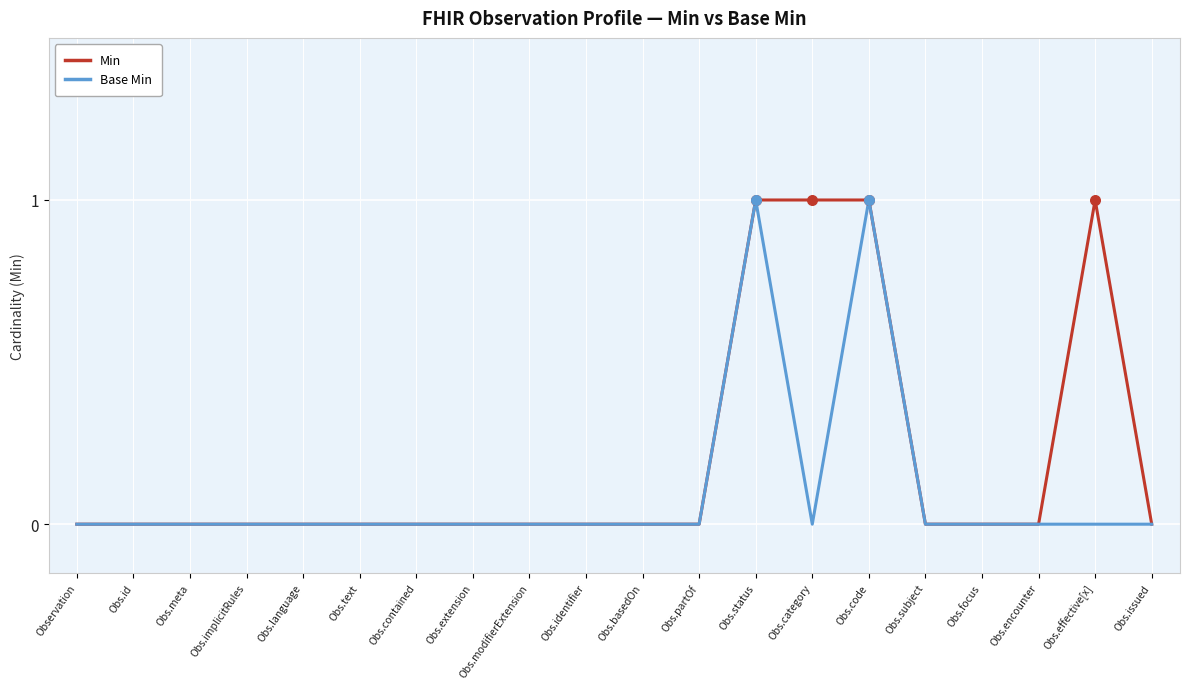

Is the value of Base Min at Obs.code greater than the value of Min at Obs.language?

Yes